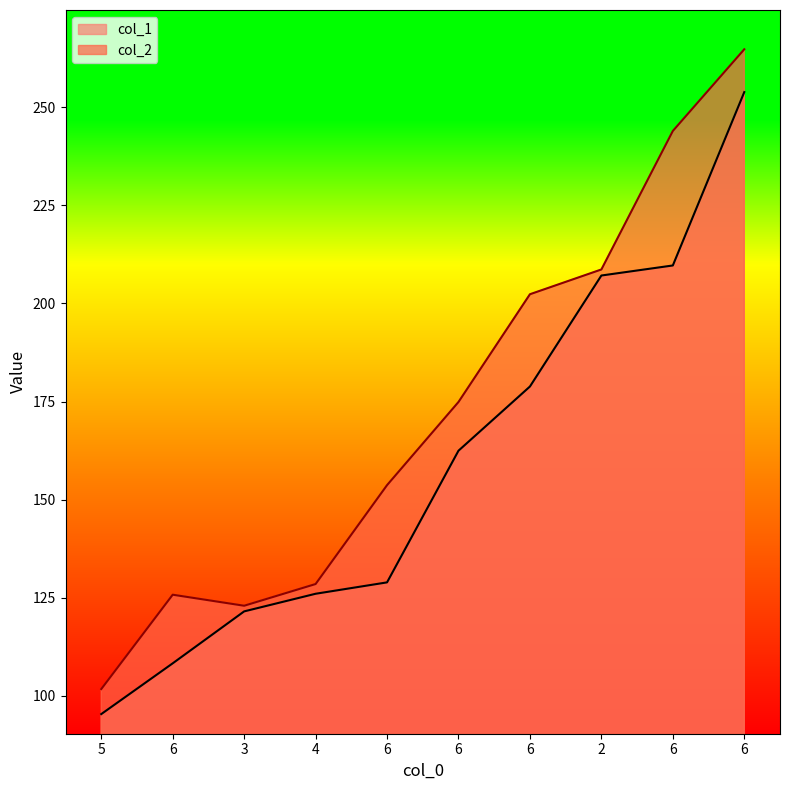

How many interior local valleys does the col_2 series have?

1